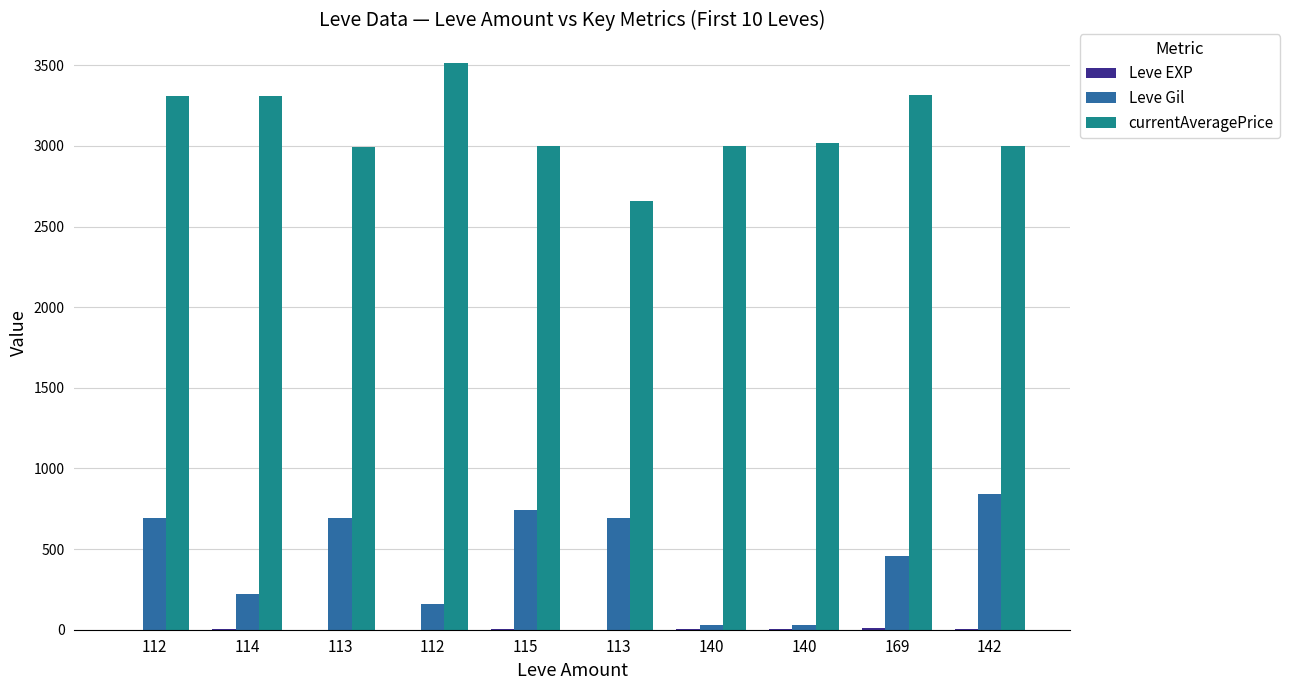

What is the sum of the currentAveragePrice values at 112 and 140?

6514